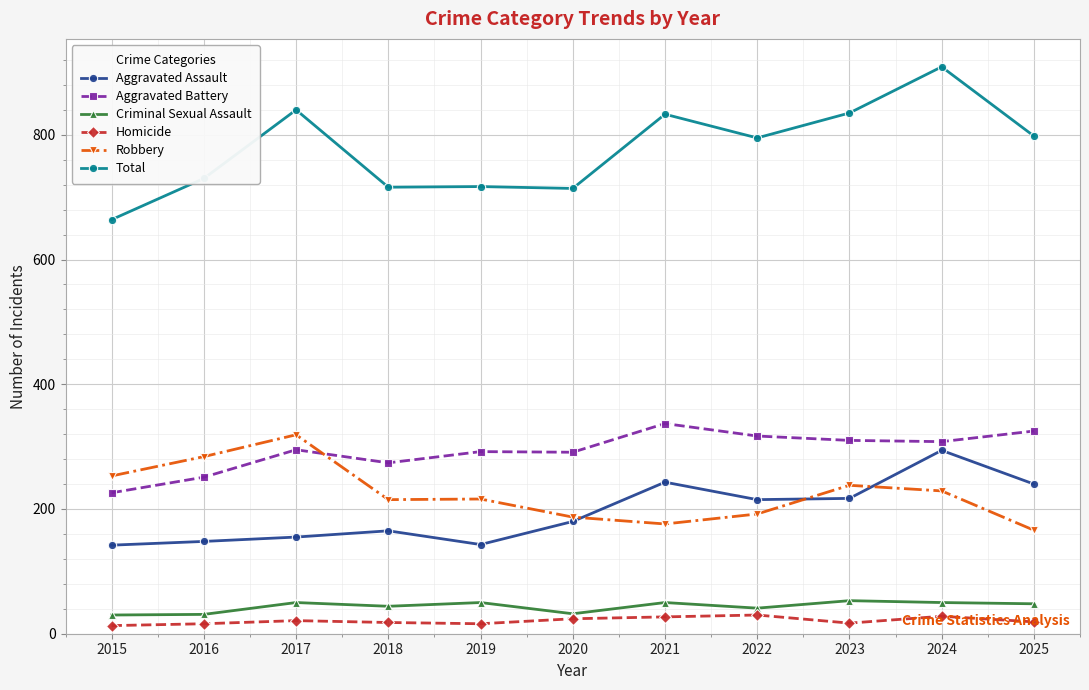

True or false: Aggravated Assault has a value of 229 at 2015.

False